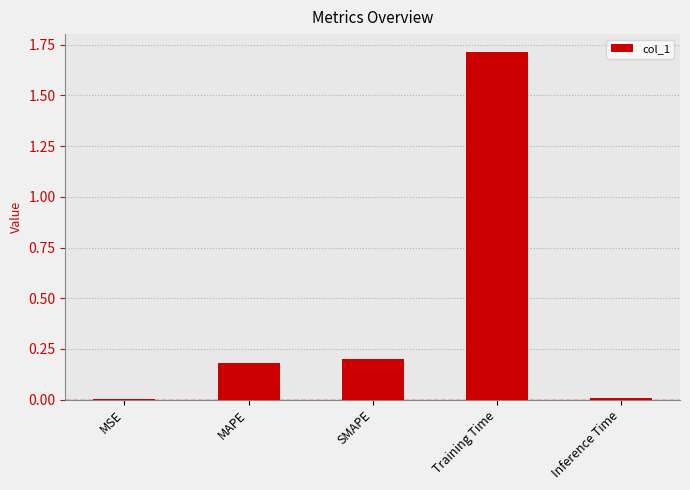

What is the maximum value shown in the chart?

1.7